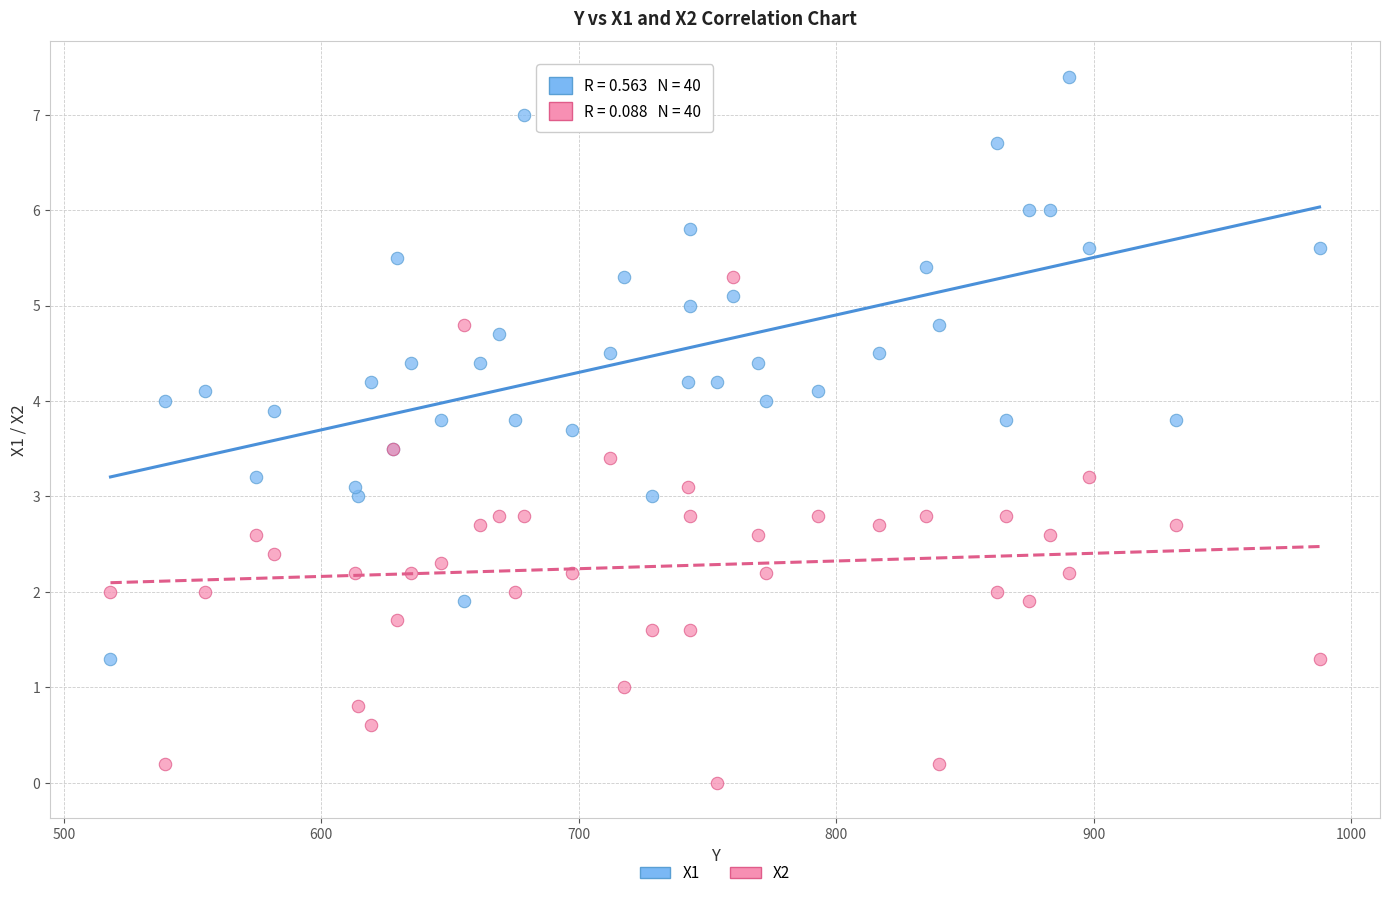

Which series contains the lowest Y value?

X2